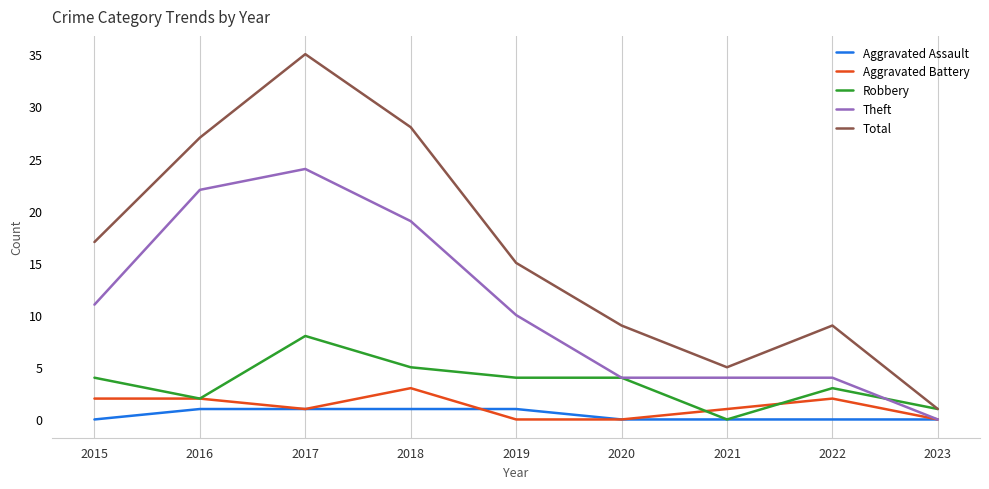

Reading left to right, list all the values displayed in this chart.

Aggravated Assault: 2015=0	2016=1	2017=1	2018=1	2019=1	2020=0	2021=0	2022=0	2023=0
Aggravated Battery: 2015=2	2016=2	2017=1	2018=3	2019=0	2020=0	2021=1	2022=2	2023=0
Robbery: 2015=4	2016=2	2017=8	2018=5	2019=4	2020=4	2021=0	2022=3	2023=1
Theft: 2015=11	2016=22	2017=24	2018=19	2019=10	2020=4	2021=4	2022=4	2023=0
Total: 2015=17	2016=27	2017=35	2018=28	2019=15	2020=9	2021=5	2022=9	2023=1